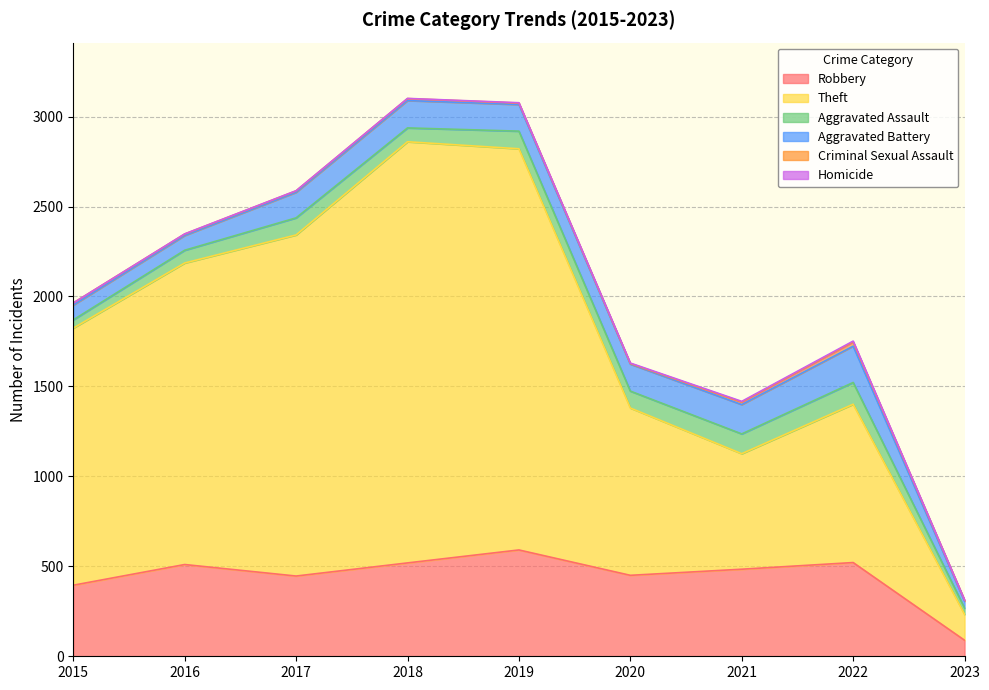

True or false: Homicide and Criminal Sexual Assault intersect in this chart.

False